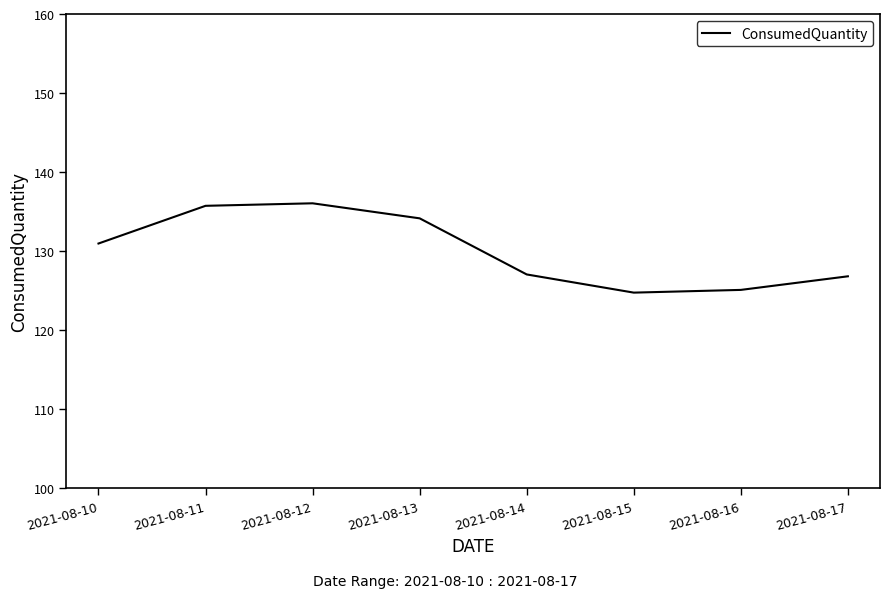

What is the maximum value shown in the chart?

136.1